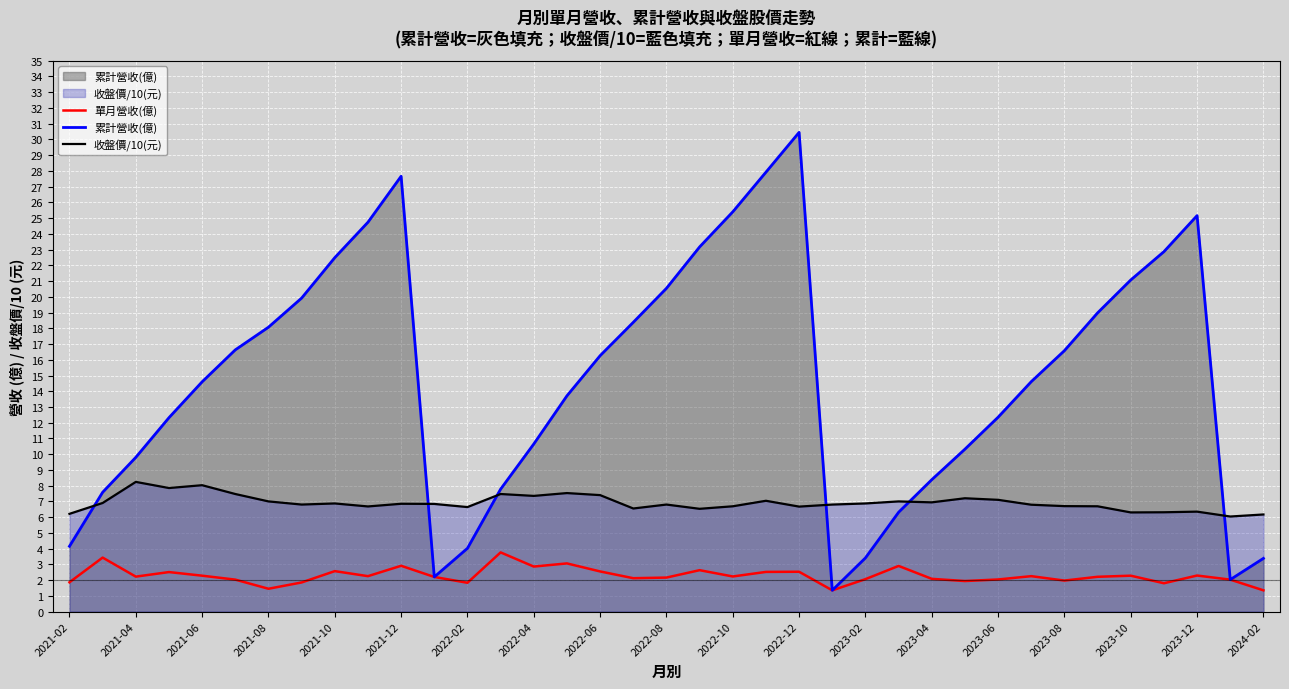

True or false: 累計營收(億) has more than 2 interior local peaks.

True